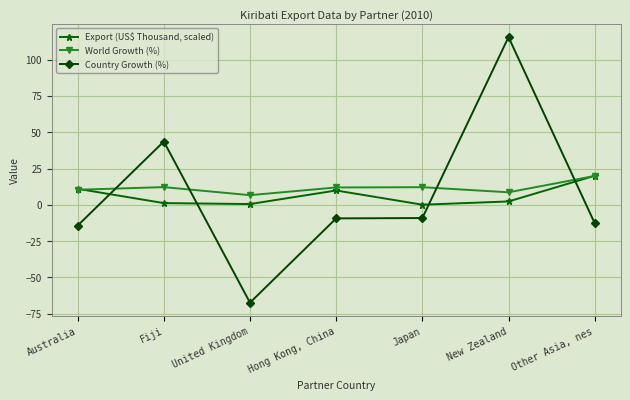

What is the difference between the highest and lowest values at Australia?

25.4